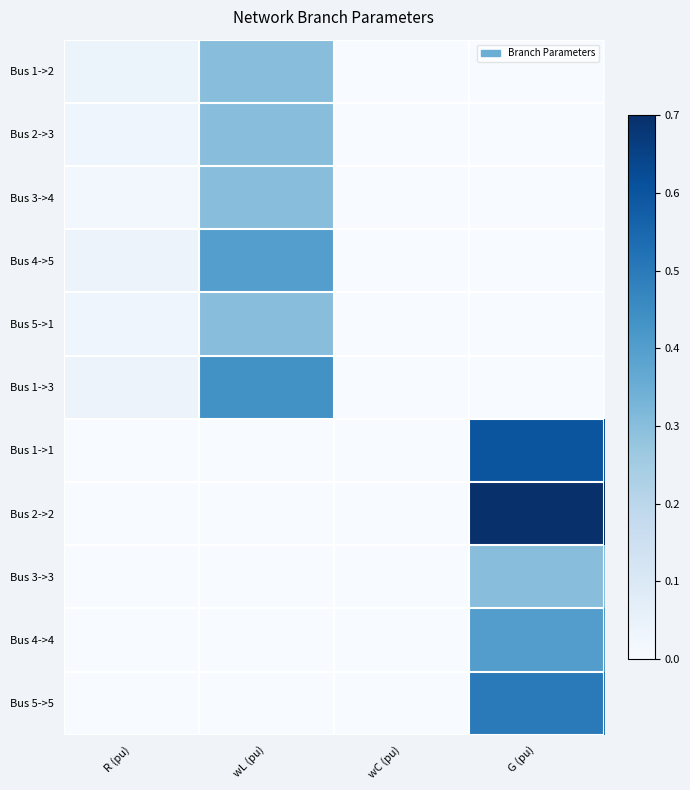

Which series has the widest spread of values?

Bus 2->2